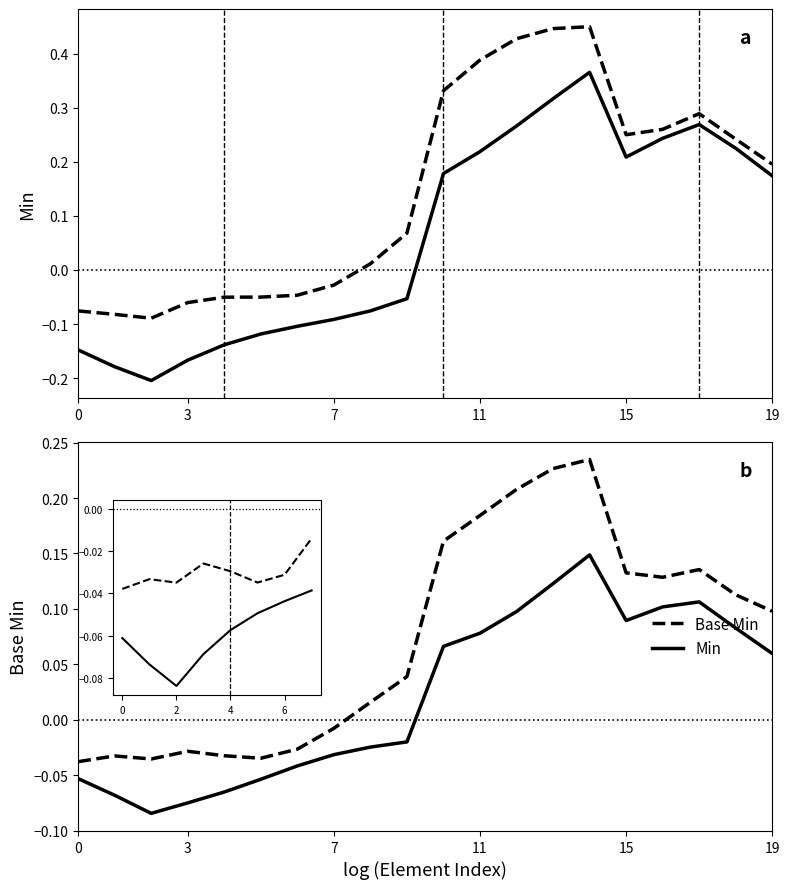

True or false: Base Min and Min cross at least once.

False